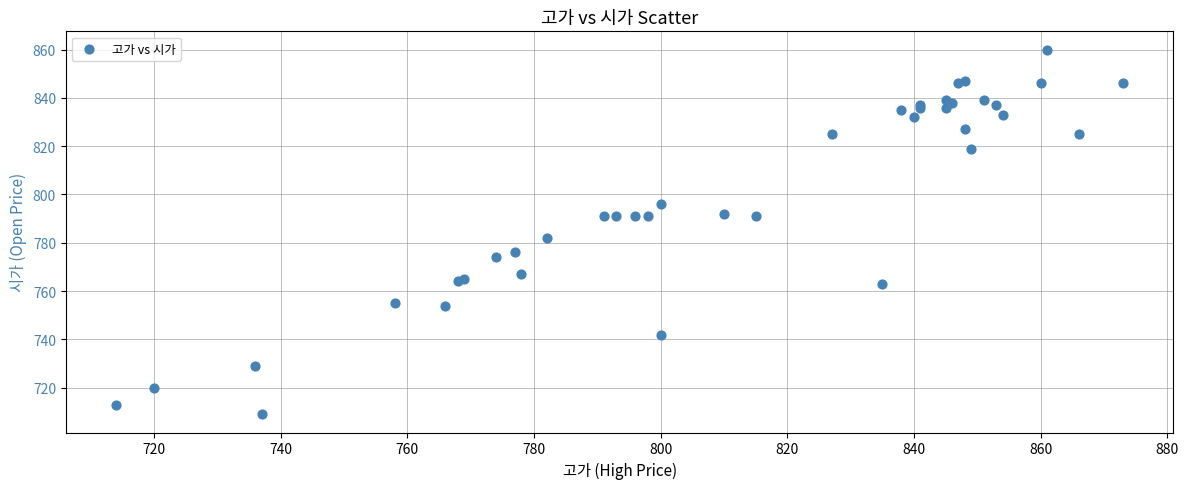

What Y value in the scatter plot is closest to 784?

782